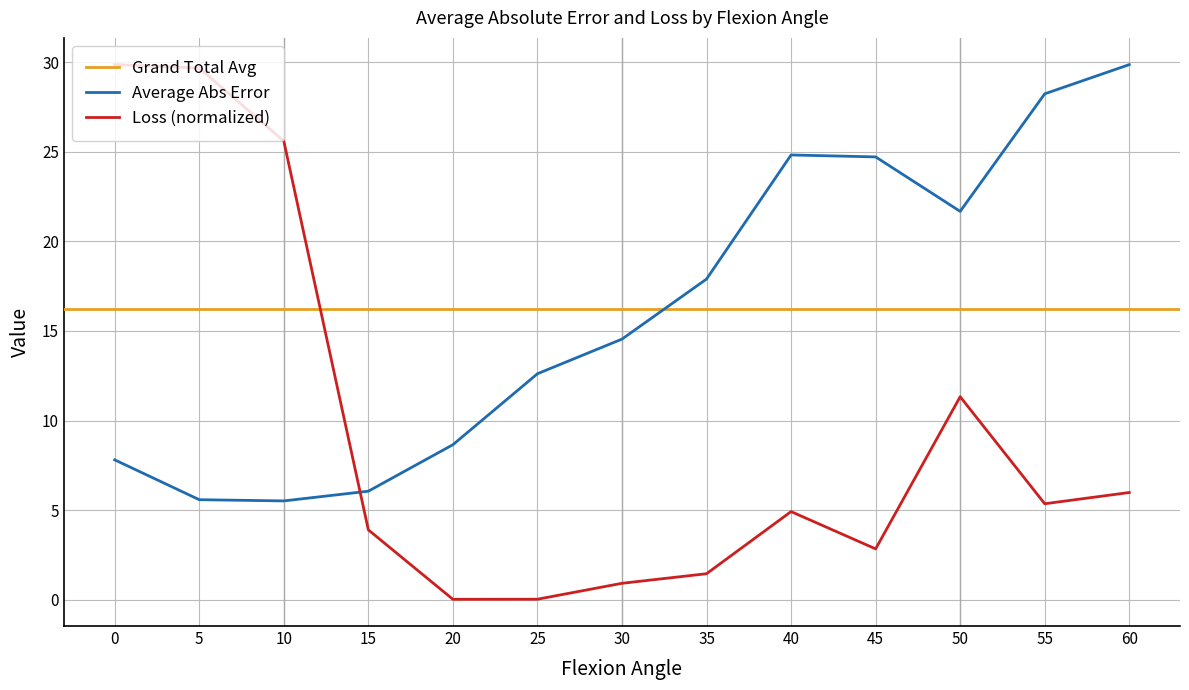

Is it true that Loss (normalized) equals 0.9 at 30?

True